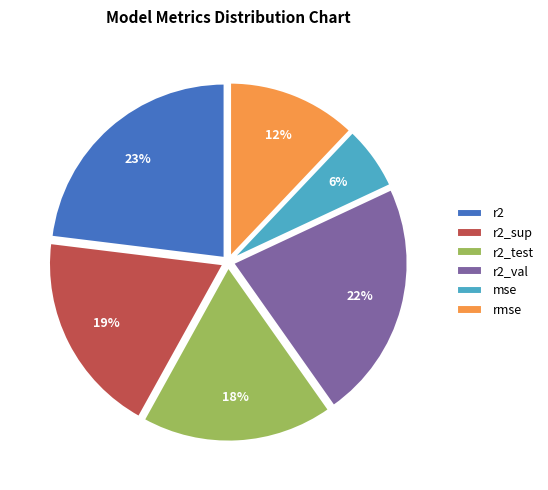

How many slices are in this pie chart?

6